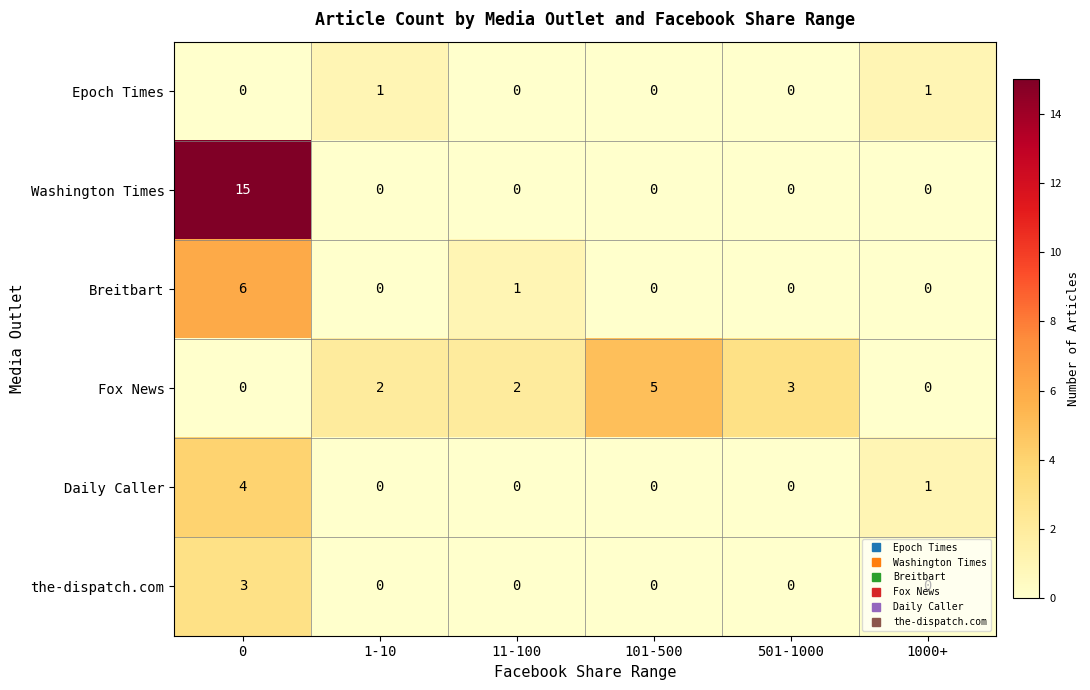

What is the approximate value of Daily Caller at 0?

4